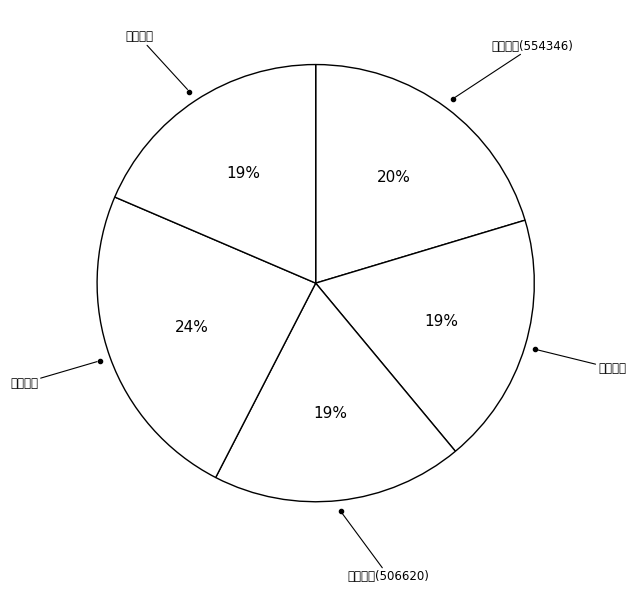

Which slice is the smallest?

燕山八景 其三 太液秋风